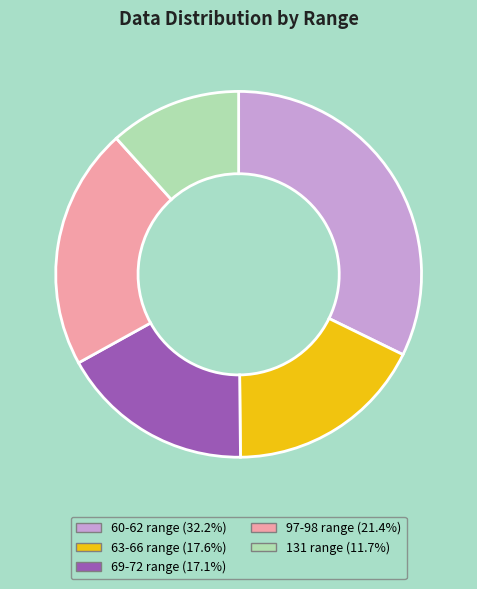

Does any single category account for the majority?

No